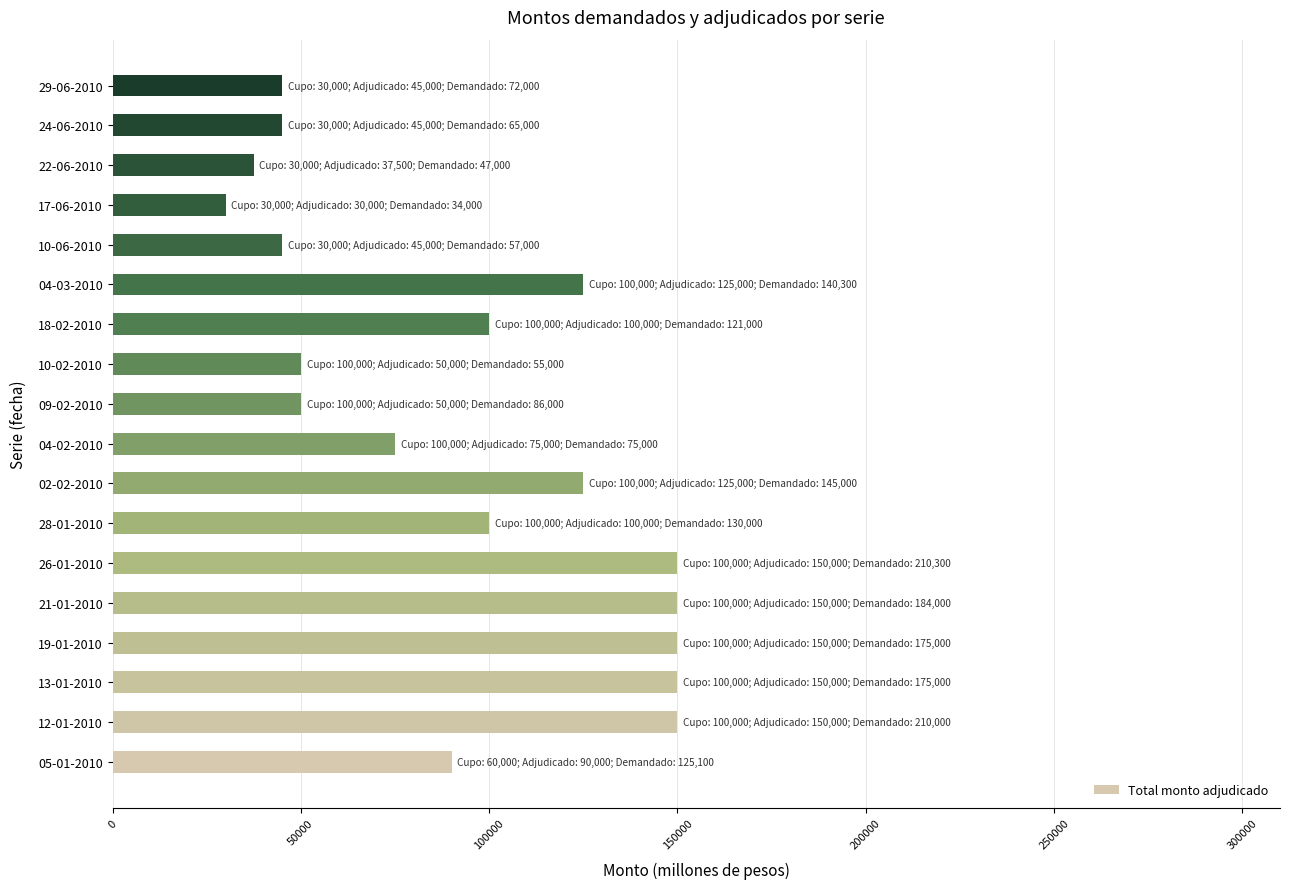

The value at 10-06-2010 is 29035. True or false?

False